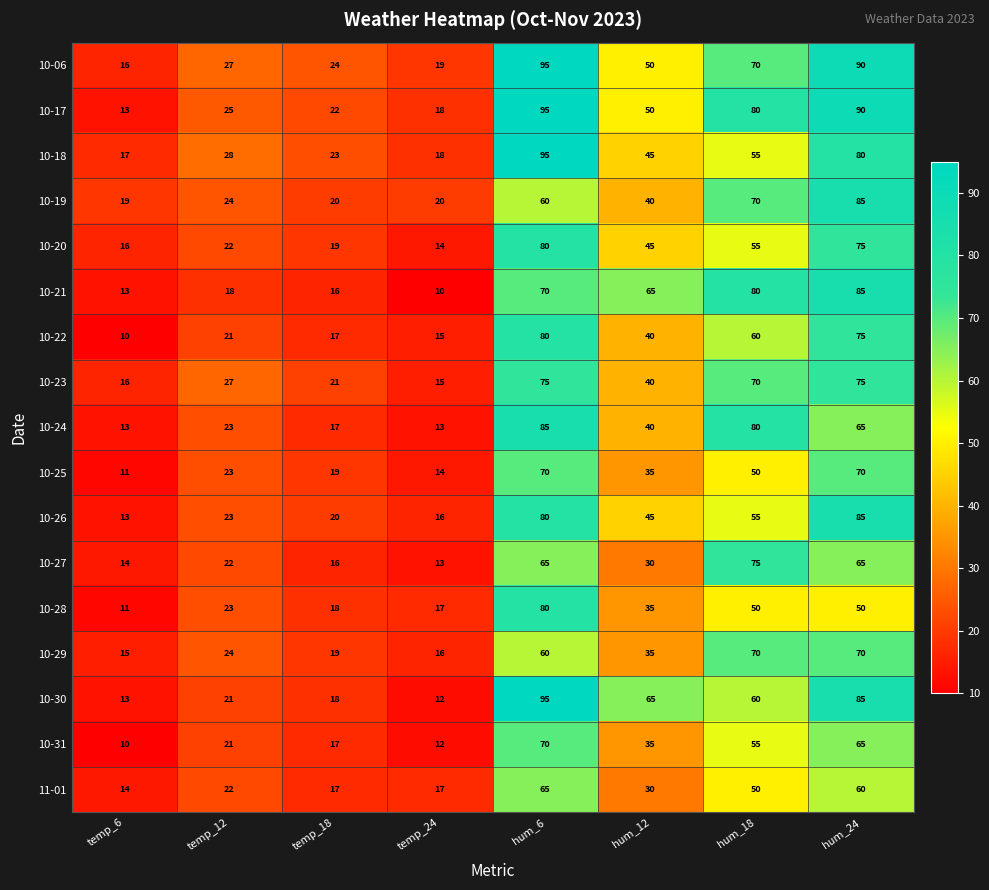

What is the spread (max minus min) of values at temp_18?

8